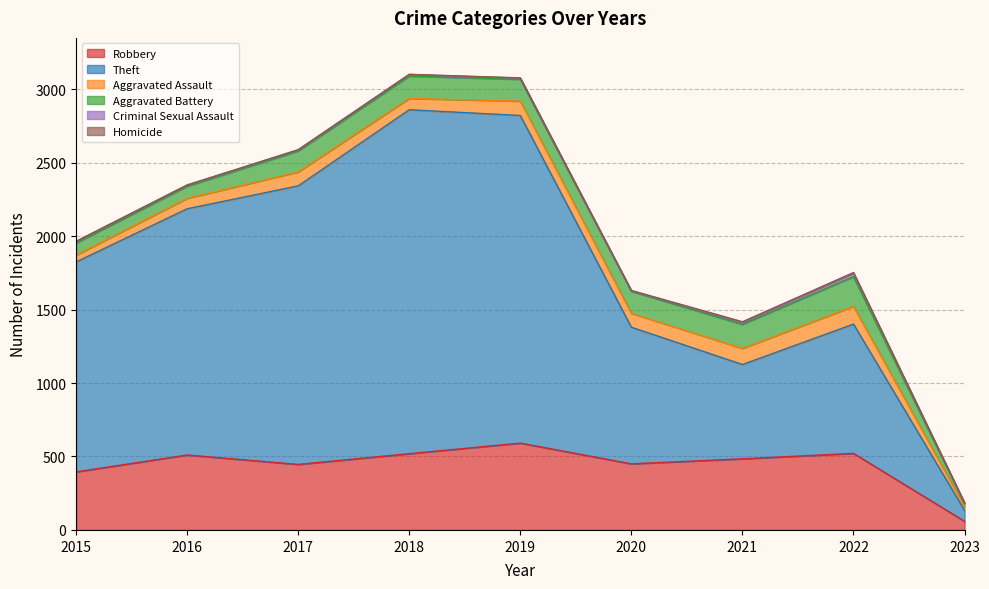

Reading left to right, list all the values displayed in this chart.

Robbery: 395	510	446	519	591	450	484	521	59
Theft: 1429	1676	1896	2341	2230	930	642	880	74
Aggravated Assault: 46	71	95	77	98	94	110	121	24
Aggravated Battery: 82	82	142	152	148	150	163	202	23
Criminal Sexual Assault: 12	8	8	11	8	3	14	23	4
Homicide: 0	1	1	1	2	3	4	5	0